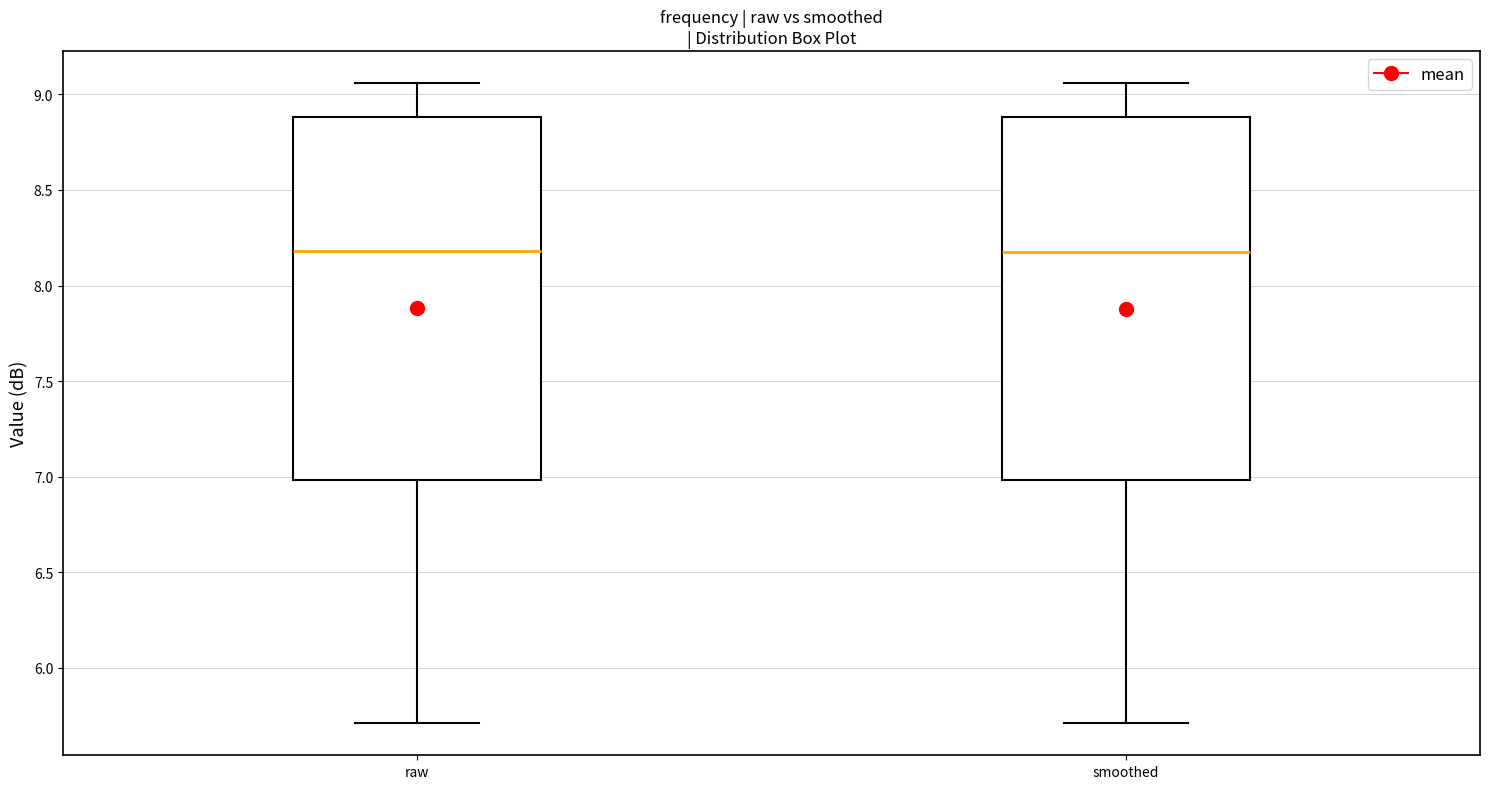

Reading left to right, transcribe this box plot: for each box, give where its median line is, the range the box spans, and where its two whiskers end, as read against the y-axis. The values are not printed on the chart, so give them approximately, as read against the axis.

raw: median 8.20, box 7.00 to 8.90, whiskers 5.70 to 9.05
smoothed: median 8.20, box 7.00 to 8.90, whiskers 5.70 to 9.05